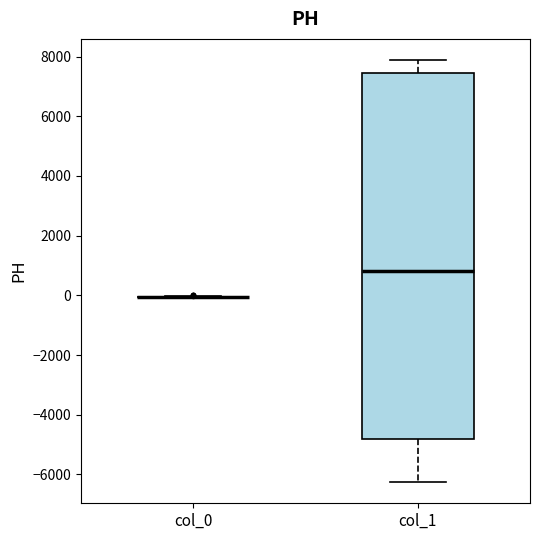

Reading left to right, read every box against the y-axis: the position of its median line, the range the box covers, and the ends of its whiskers. The values are not printed on the chart, so give them approximately, as read against the axis.

col_0: box collapsed to a line at 0, whiskers 0 to 0
col_1: median 800, box -4800 to 7400, whiskers -6200 to 7800